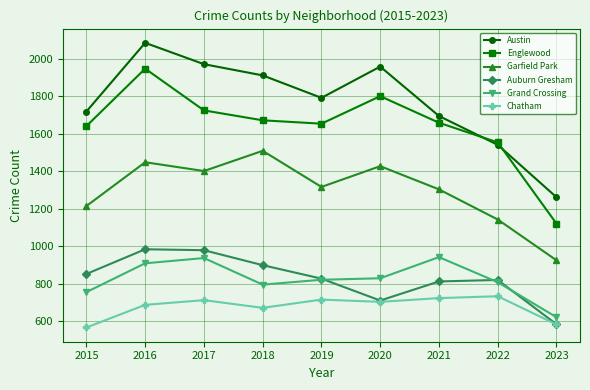

Which series changed the most between 2015 and 2017?

Austin